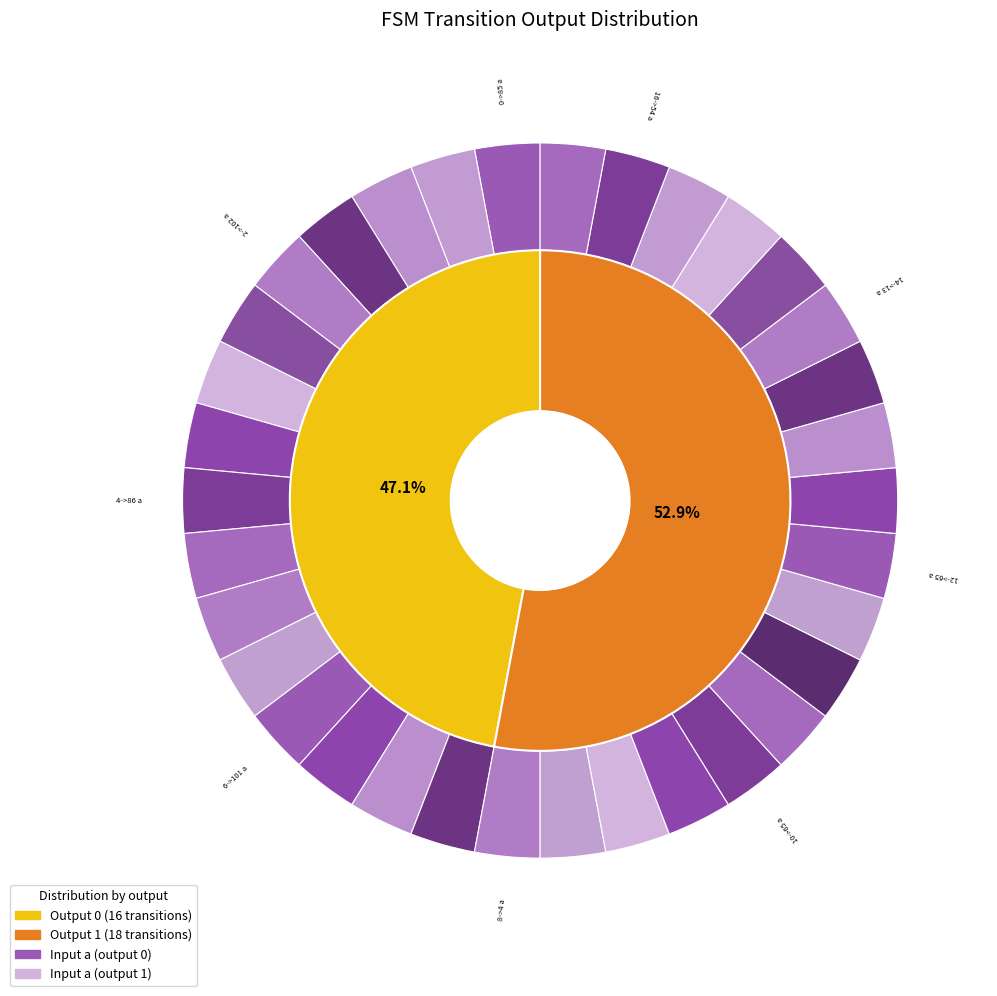

Count the number of slices in the pie.

34